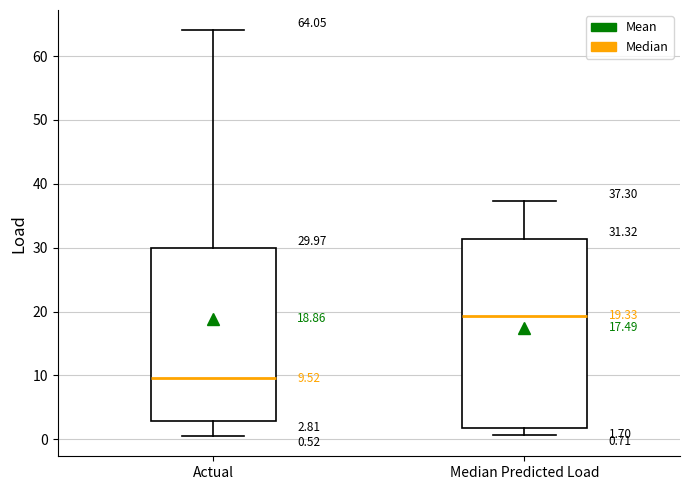

Comparing the boxes themselves (not the whiskers), which one is the tallest?

Median Predicted Load